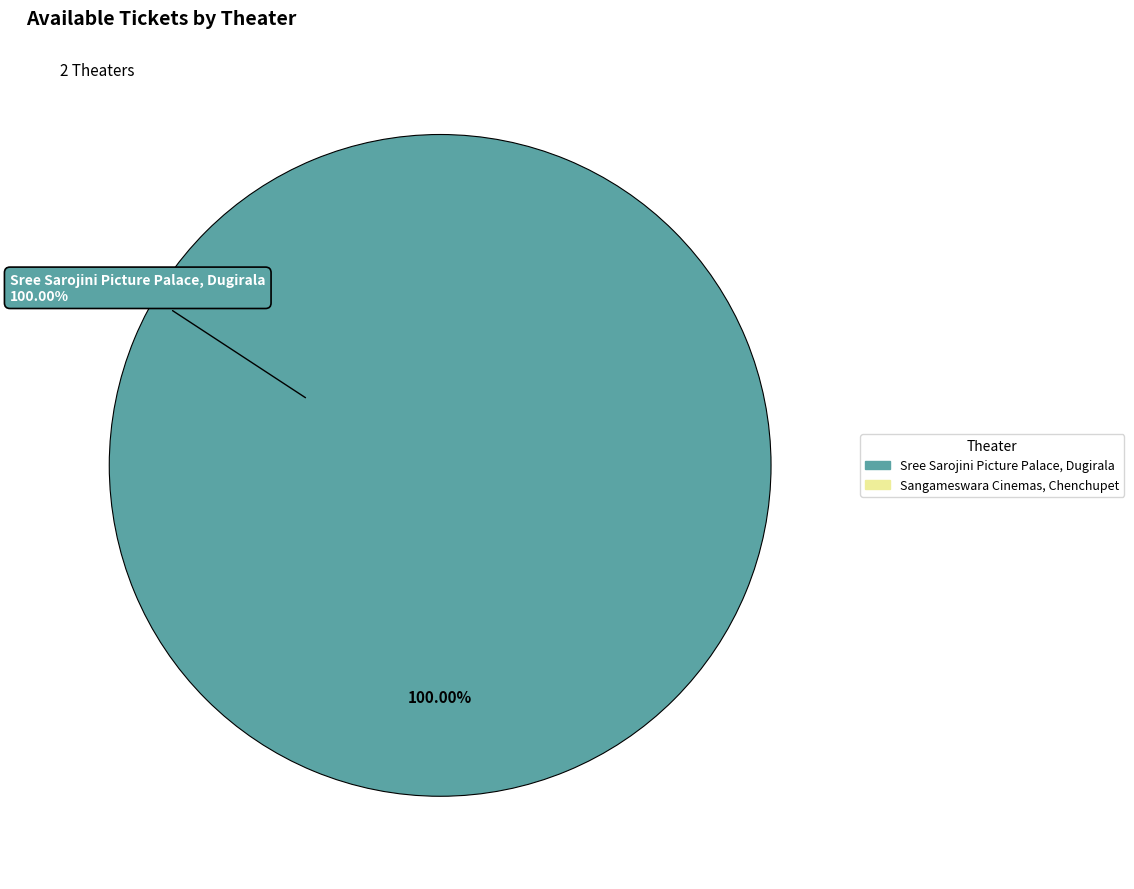

What is the majority slice?

Sree Sarojini Picture Palace, Dugirala